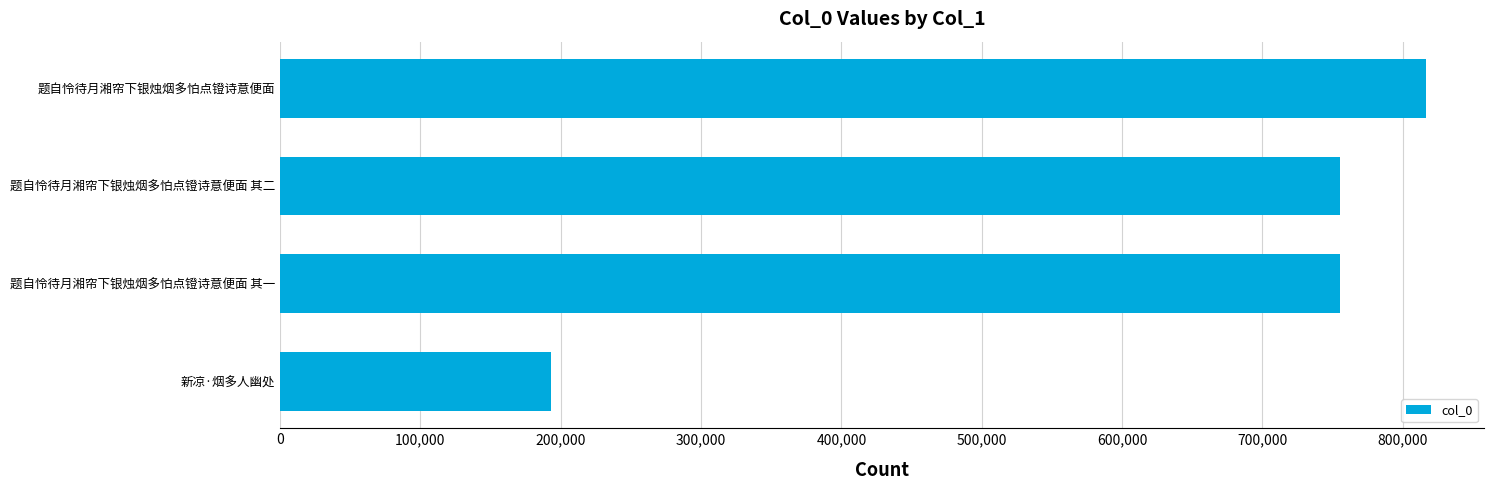

How many data points are less than 755224?

2